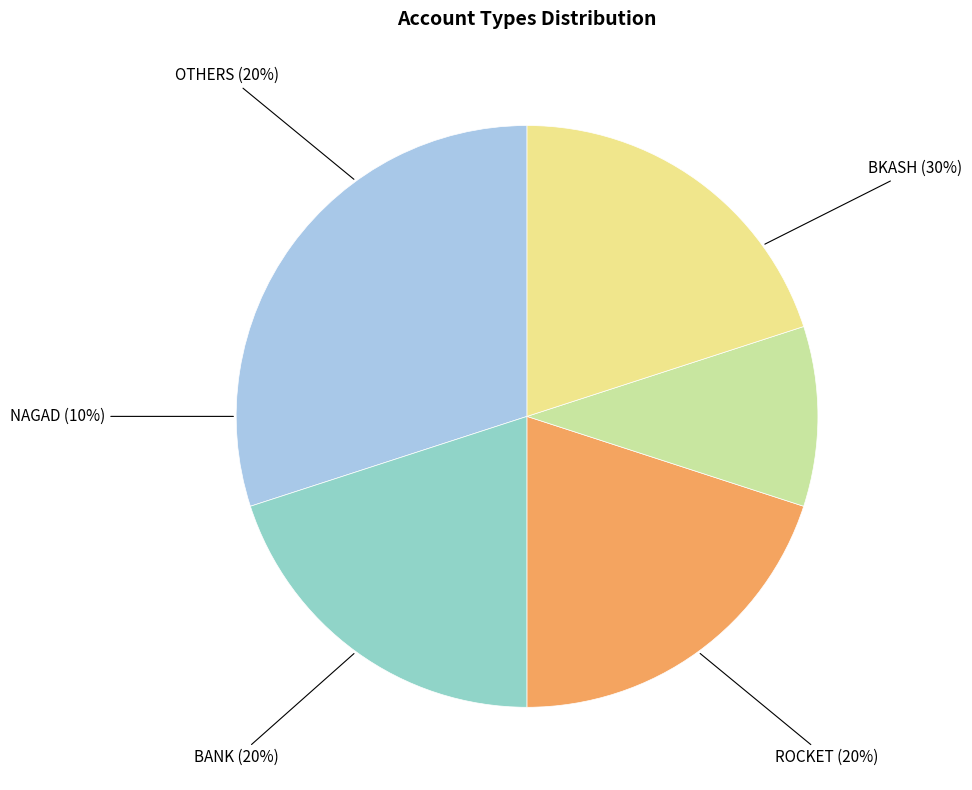

Which has a higher value, OTHERS or NAGAD?

OTHERS